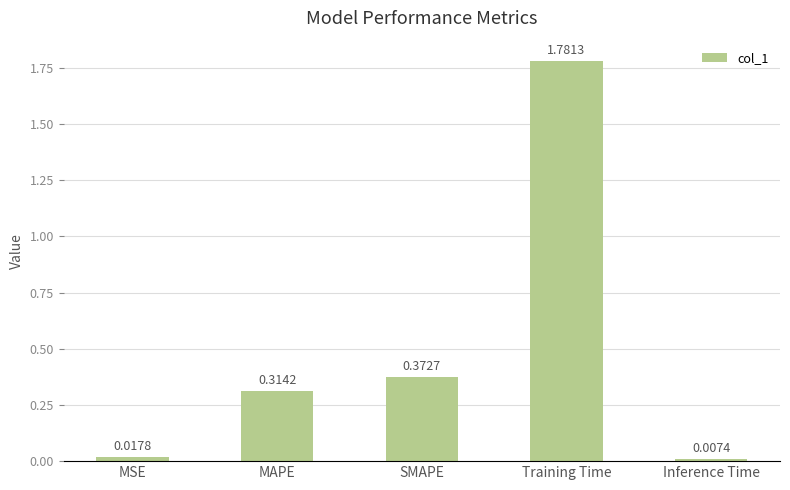

Where is the data nearest to the value 0?

Inference Time